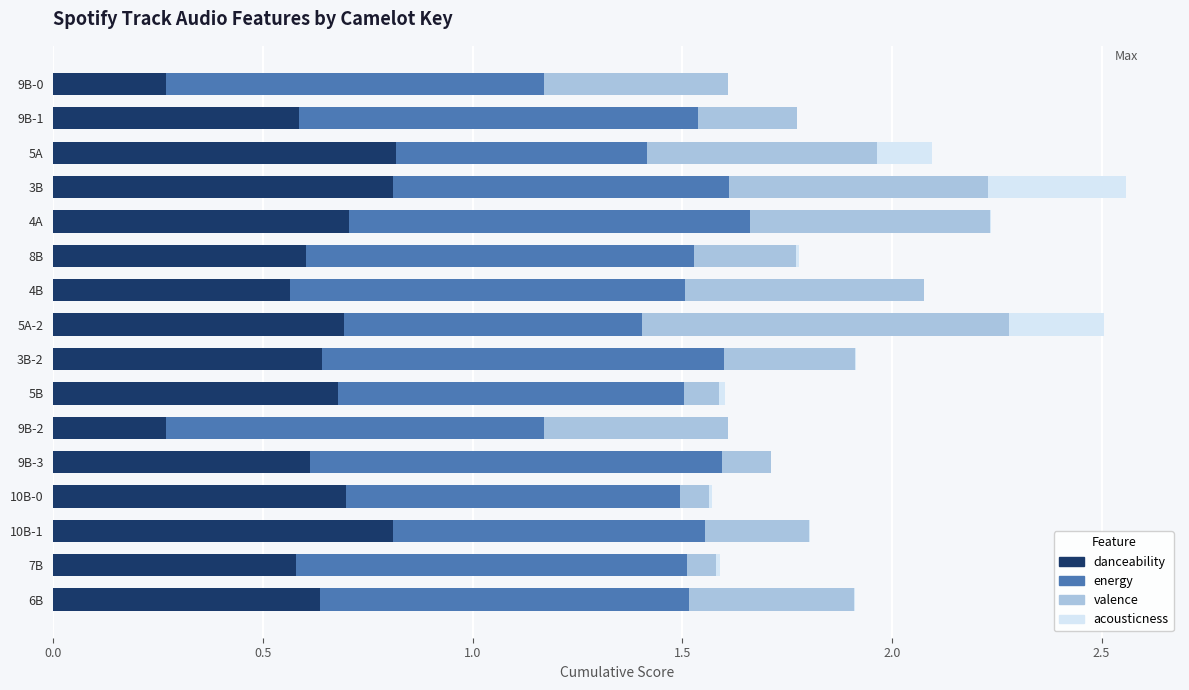

Count the number of categories in the chart.

16